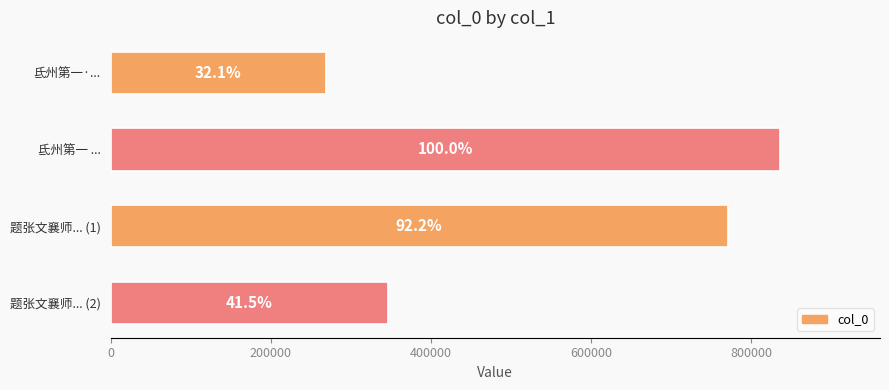

What is the smallest value displayed?

268614